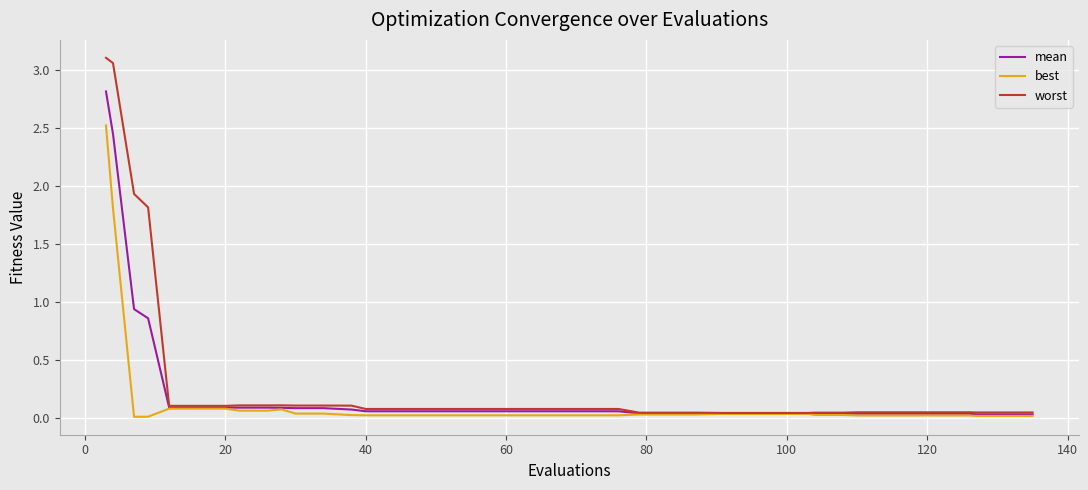

What is the average value of the mean series?

0.2